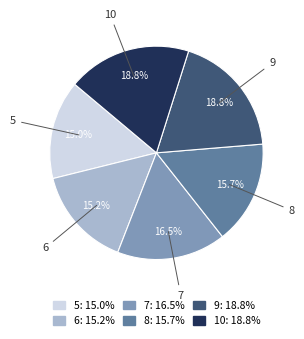

Count the number of slices in the pie.

6